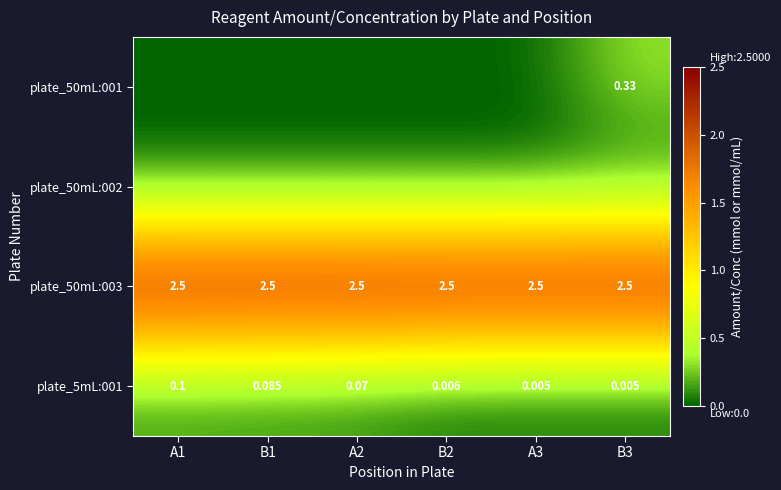

What is the maximum value for plate_5mL:001?

0.1